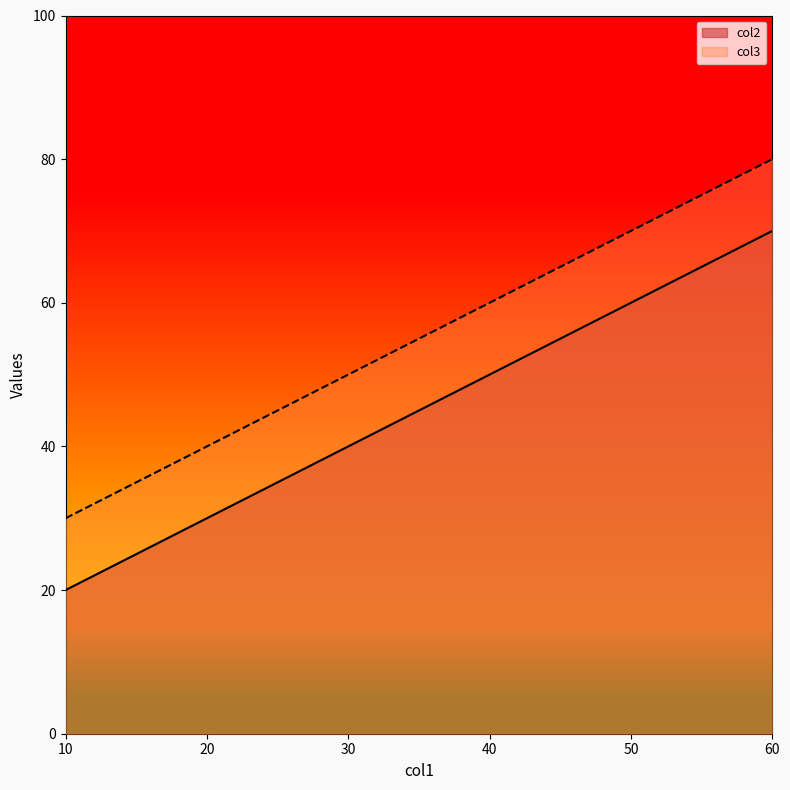

What is the average value of the col2 series?

43